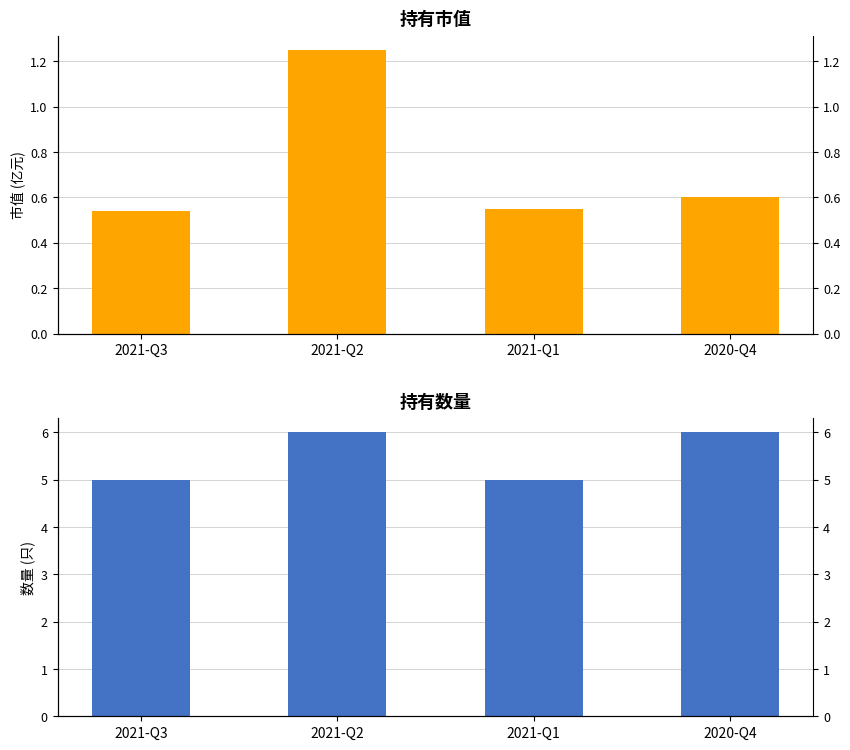

What is the value of the 持有市值 bar at the 2nd from the left?

1.2